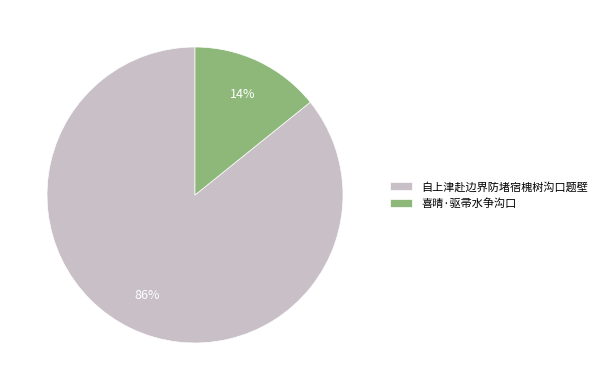

Is there a majority slice in this chart?

Yes